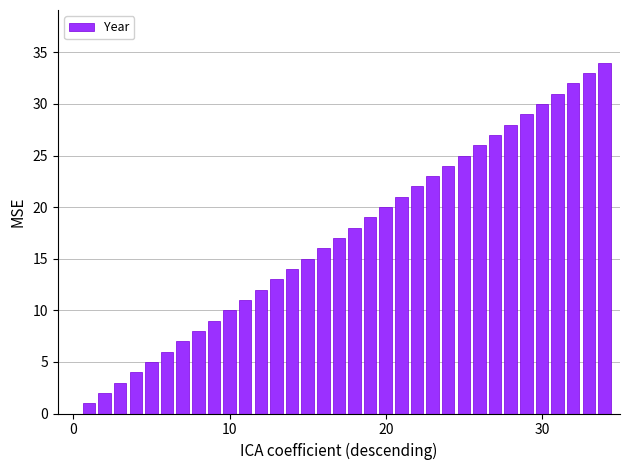

What is the greatest value displayed?

34